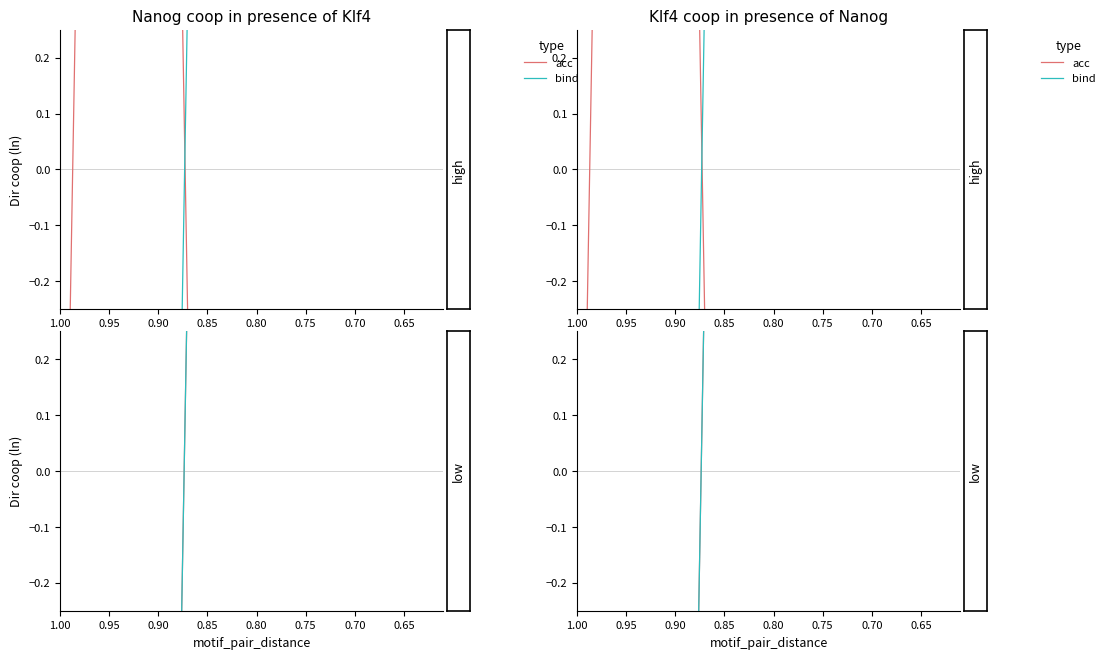

How many lines are shown in the chart?

2